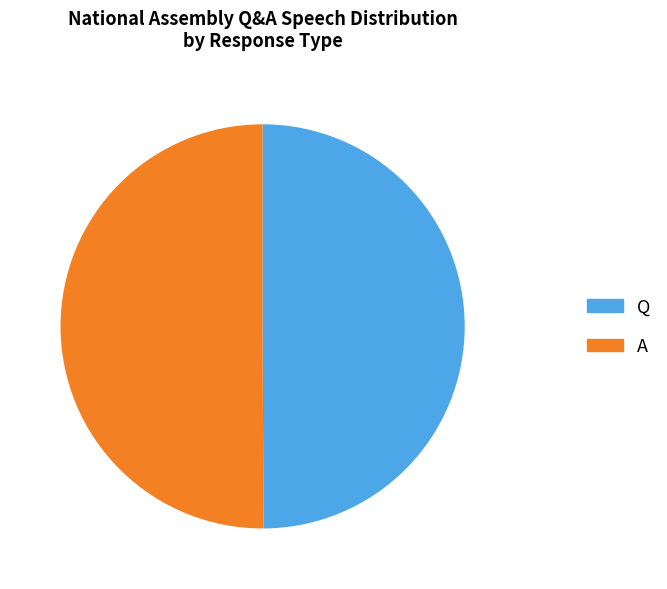

Is the sum of Q and A greater than half?

Yes